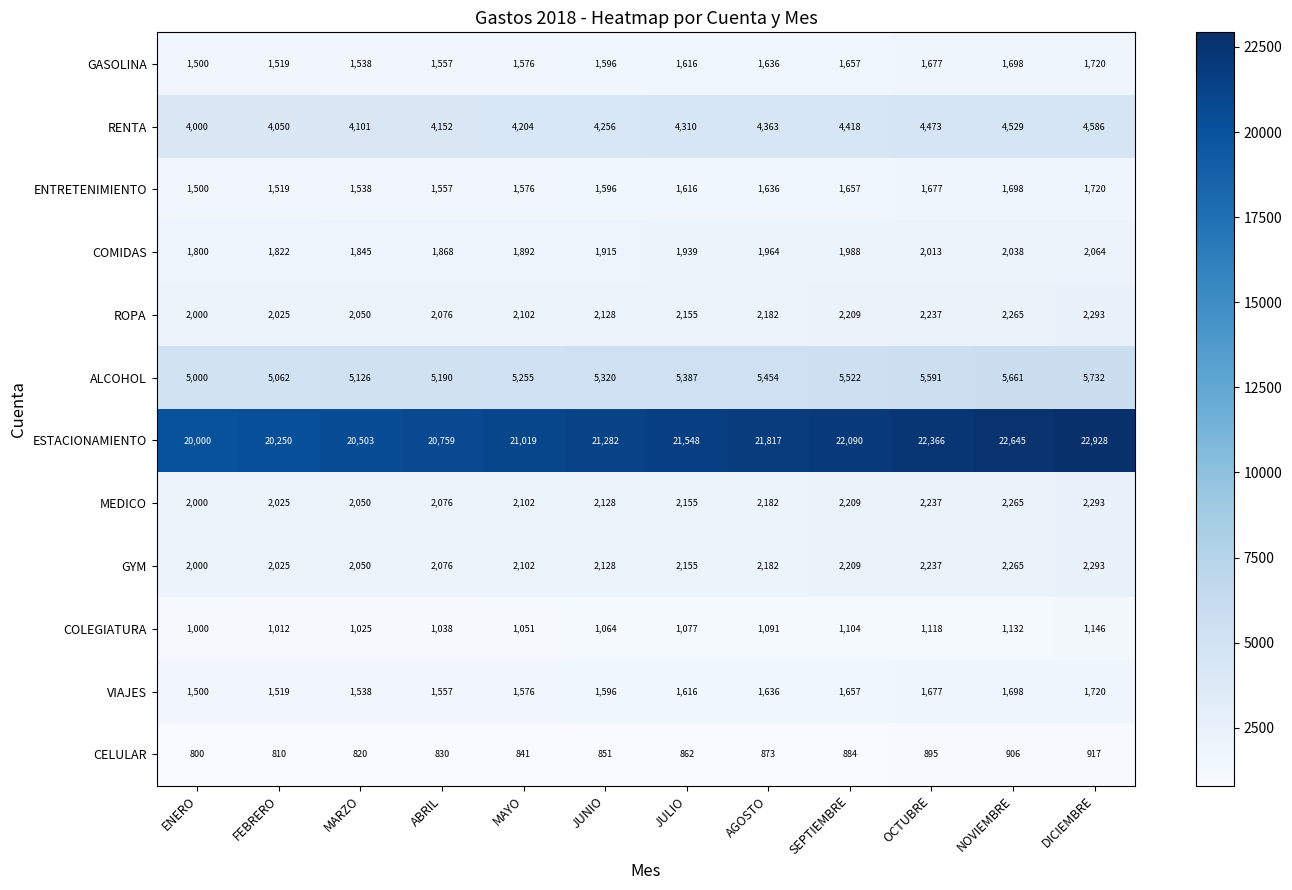

What is the difference between the second highest and minimum values in the COMIDAS series?

238